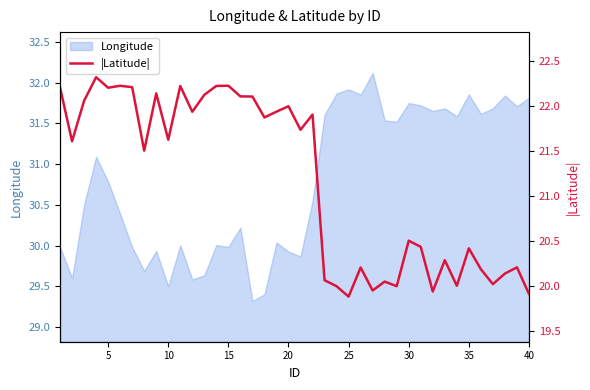

Does the chart have visible grid lines?

No